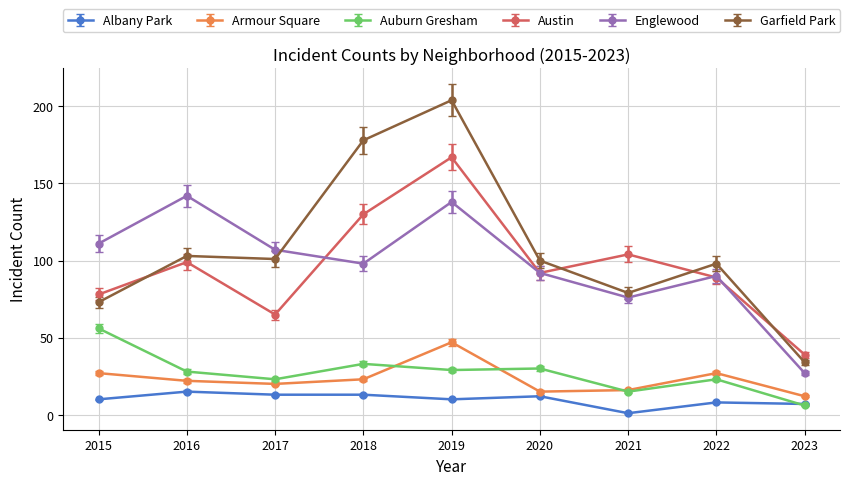

How many interior local peaks does the Garfield Park series have?

3